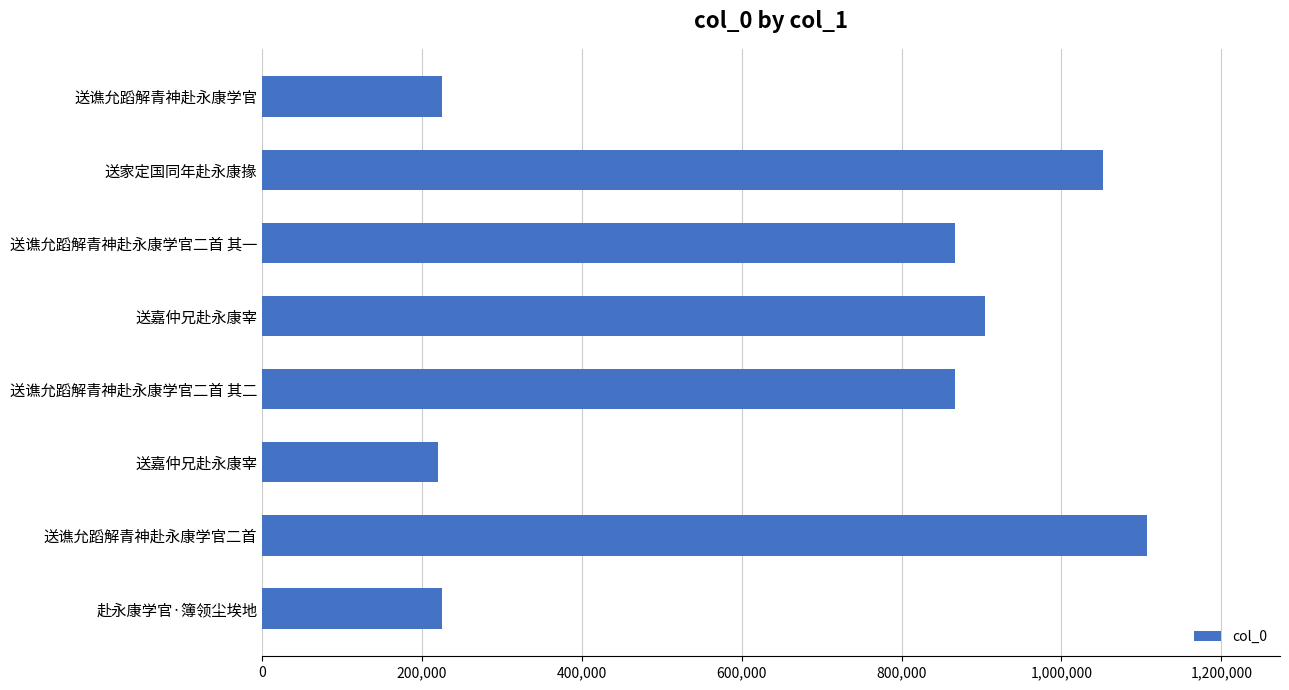

Count the number of data series in this chart.

1